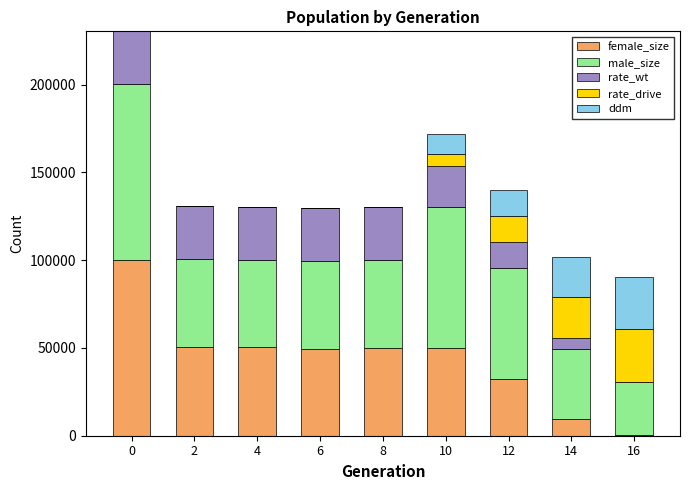

What is the total value across all series at 6?

129466.0